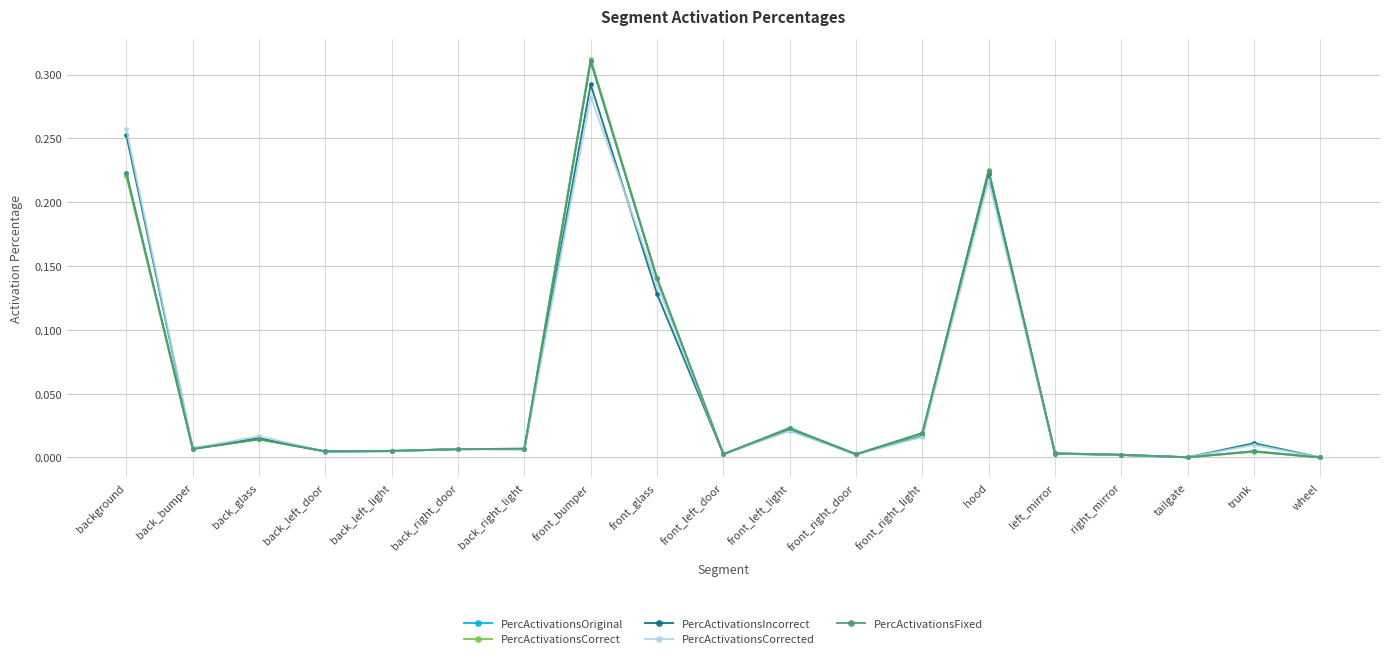

At which category does PercActivationsCorrected reach its first local peak?

back_glass